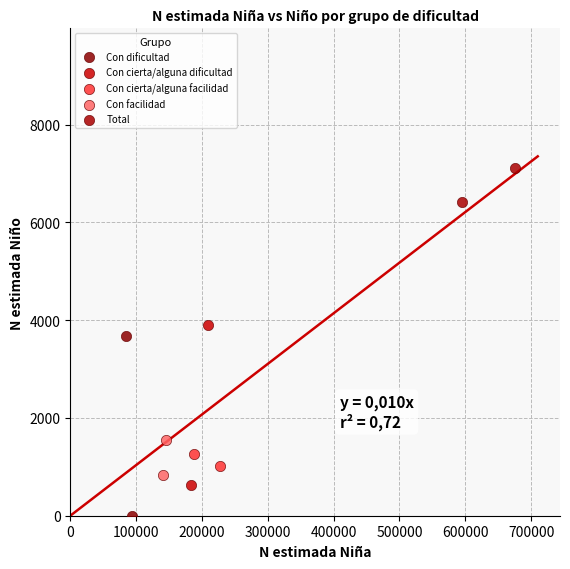

What are all the series names shown in the legend?

Con dificultad, Con cierta/alguna dificultad, Con cierta/alguna facilidad, Con facilidad, Total